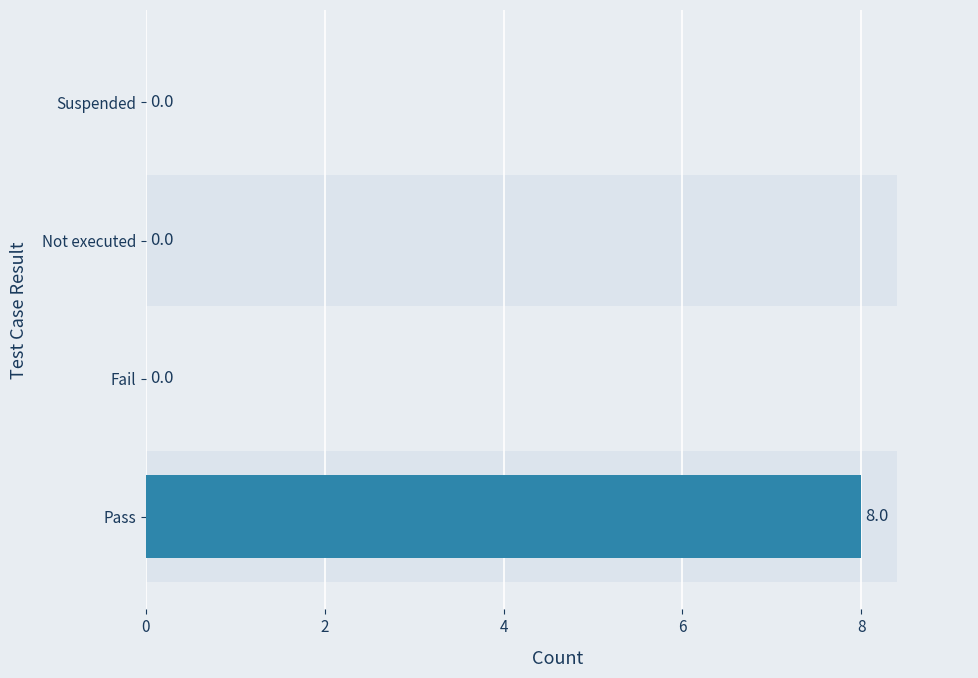

How many bars are there in total?

4